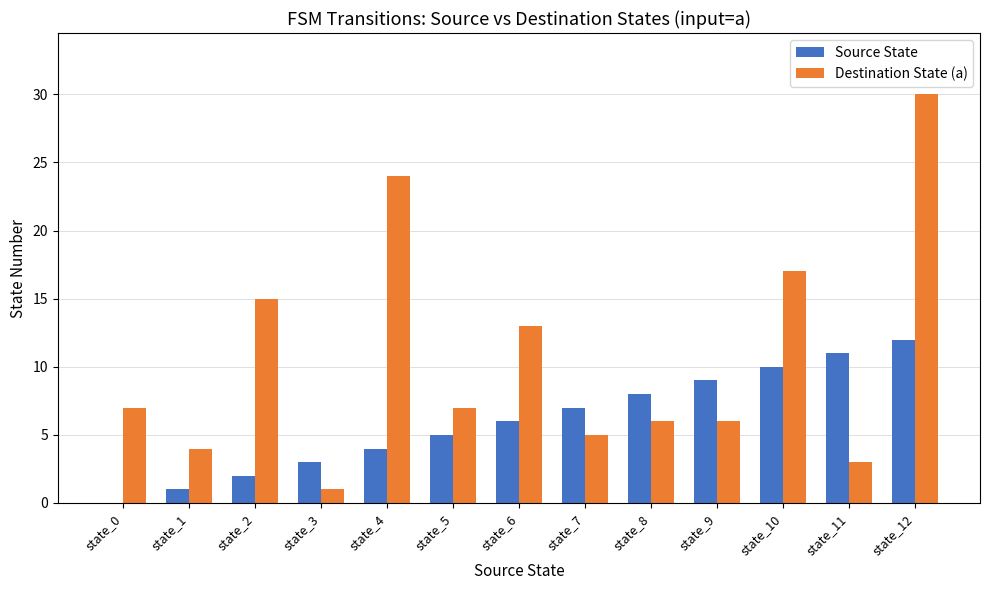

True or false: Source State has a value of 6 at state_9.

False